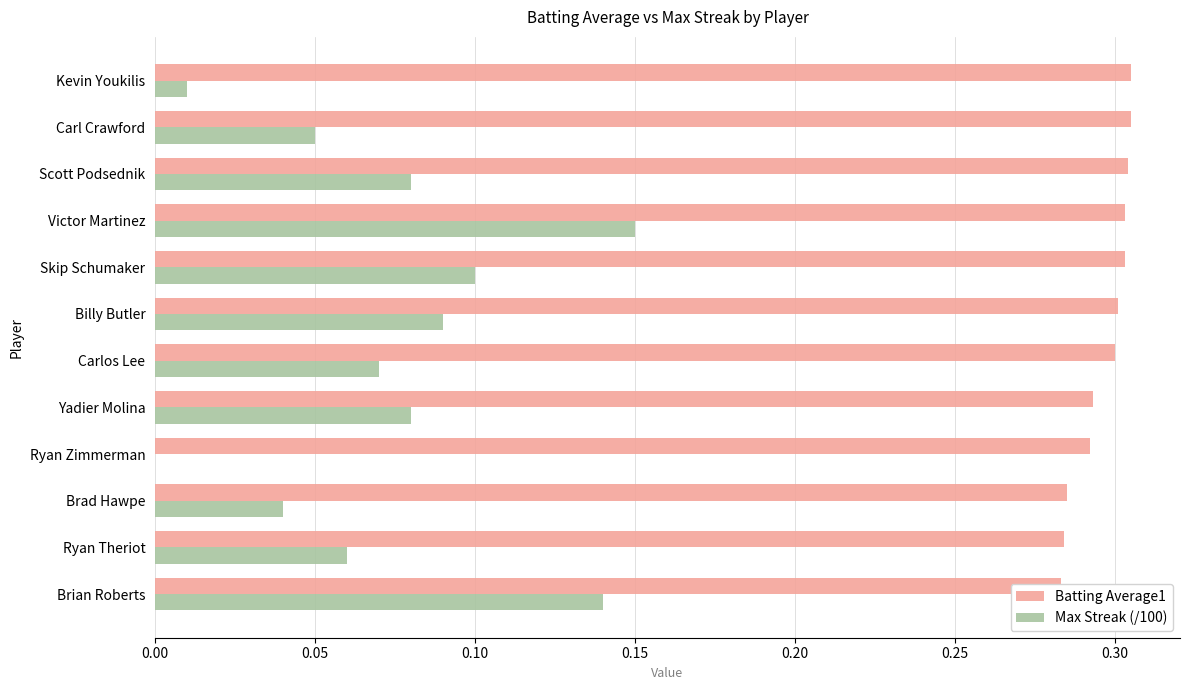

How many data points does each series have?

12